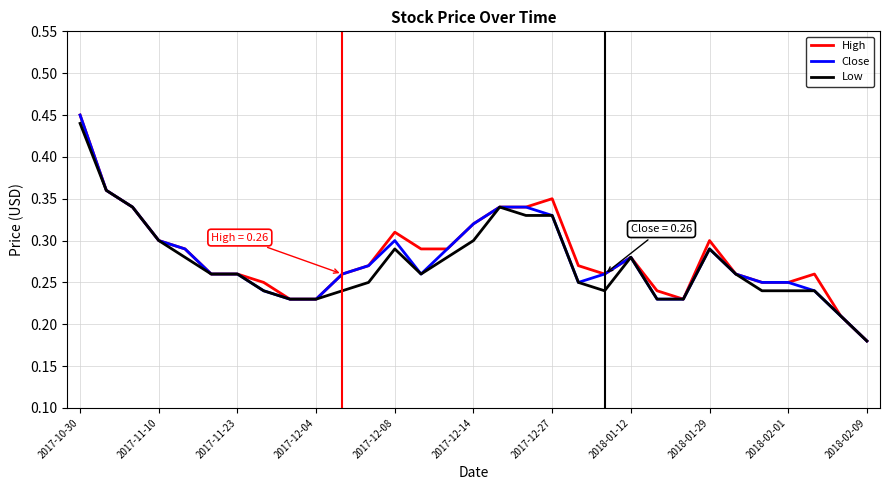

What are all the series names shown in the legend?

High, Close, Low